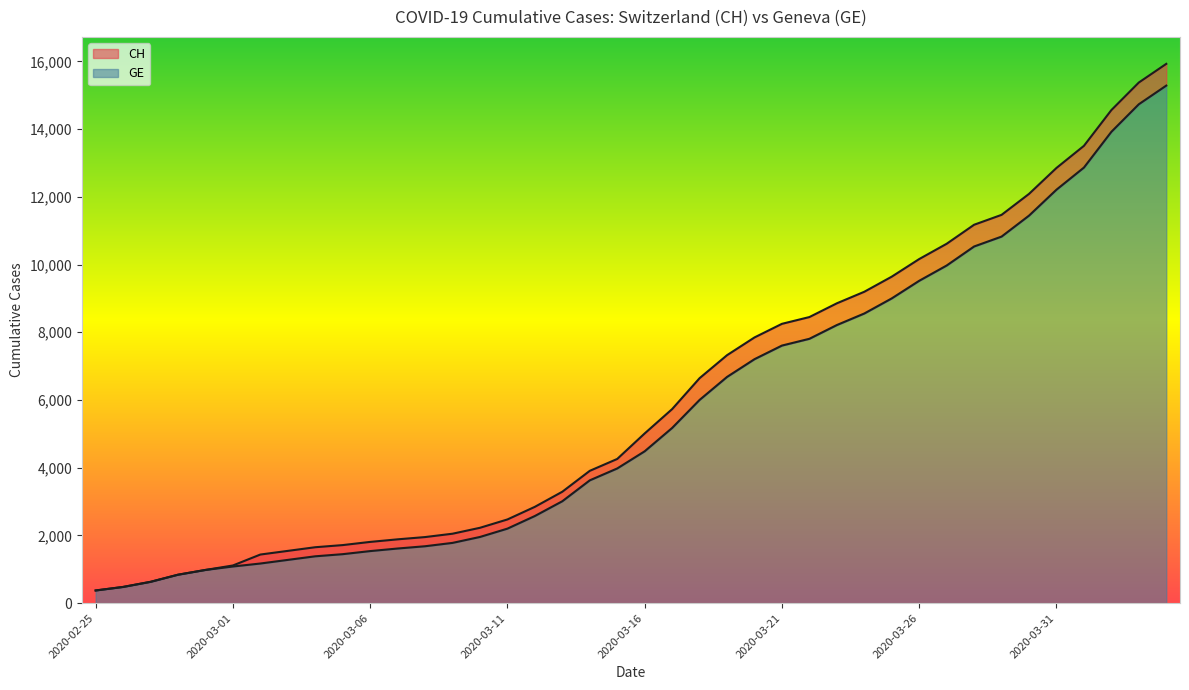

How many lines are shown in the chart?

2